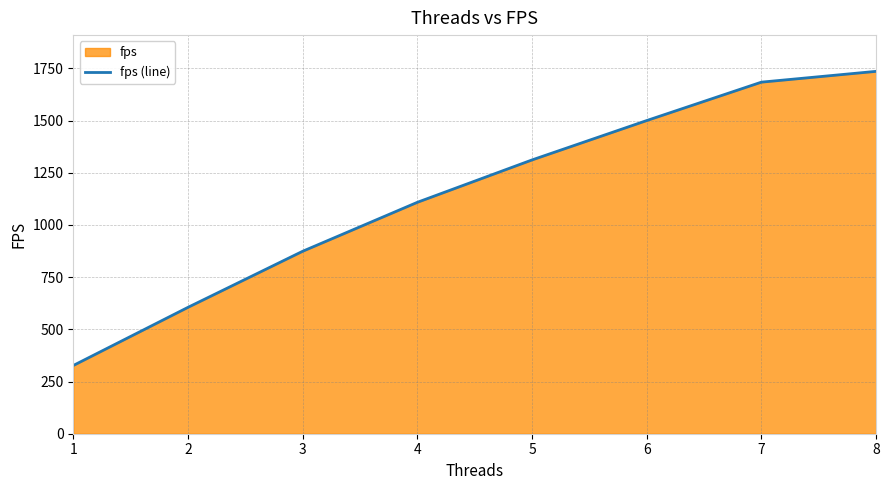

Reading left to right, extract all data points from this chart.

326.8	605.4	874.1	1108.6	1311.7	1500.3	1684.3	1736.0